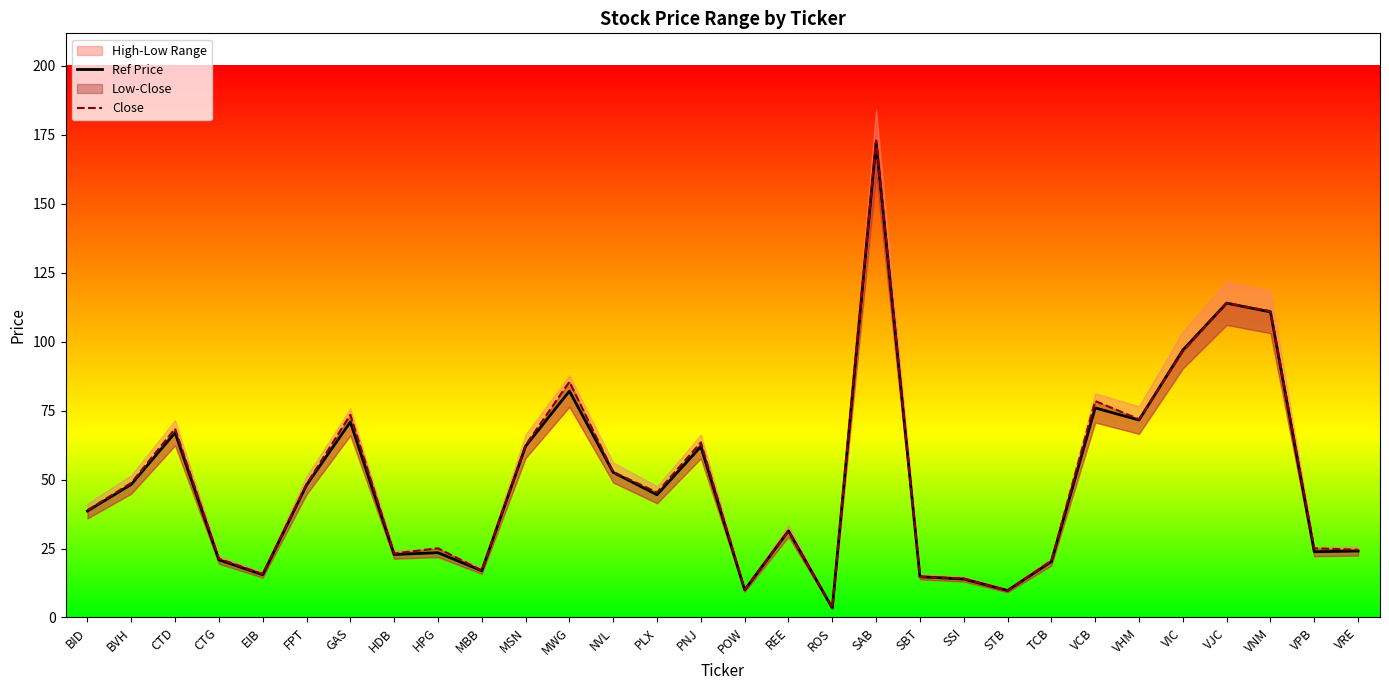

Reading left to right, extract all data points from this chart.

Ref Price: BID=38.6	BVH=48.2	CTD=67.0	CTG=20.9	EIB=15.5	FPT=48.0	GAS=70.9	HDB=22.9	HPG=23.5	MBB=16.9	MSN=62.1	MWG=82.1	NVL=52.6	PLX=44.5	PNJ=62.0	POW=10.0	REE=31.4	ROS=3.4	SAB=172.2	SBT=14.8	SSI=13.9	STB=9.8	TCB=20.2	VCB=76.0	VHM=71.6	VIC=97.0	VJC=114.0	VNM=110.8	VPB=23.9	VRE=24.1
Close: BID=38.9	BVH=48.8	CTD=68.5	CTG=21.4	EIB=15.8	FPT=48.4	GAS=73.5	HDB=23.2	HPG=25.1	MBB=17.1	MSN=62.5	MWG=85.5	NVL=52.8	PLX=45.4	PNJ=63.5	POW=10.1	REE=31.4	ROS=3.4	SAB=173.0	SBT=14.7	SSI=14.2	STB=9.7	TCB=20.6	VCB=78.5	VHM=71.9	VIC=96.5	VJC=114.0	VNM=111.1	VPB=25.1	VRE=24.6